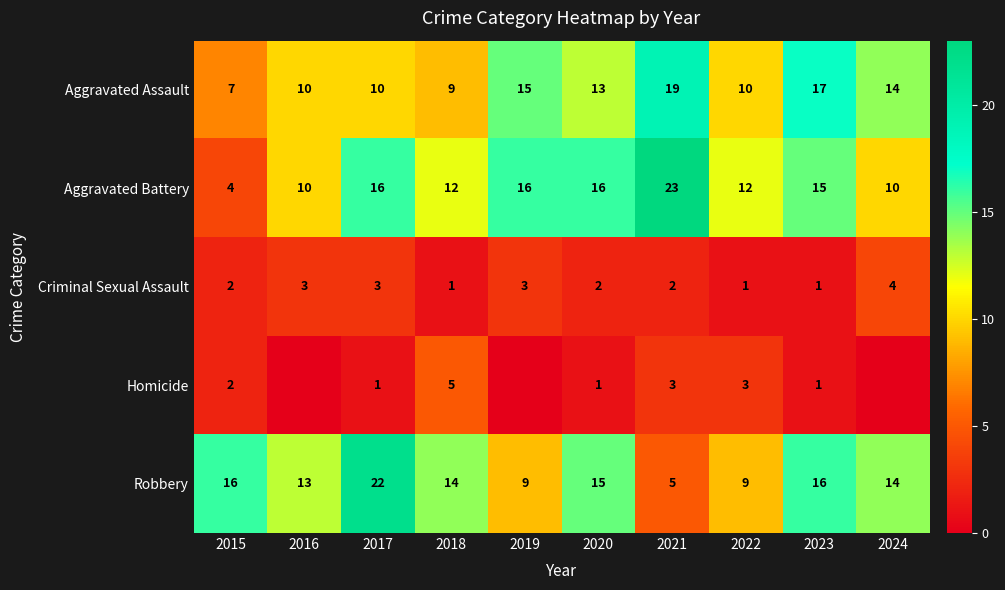

At 2018, list the series in order from largest to smallest.

Robbery, Aggravated Battery, Aggravated Assault, Homicide, Criminal Sexual Assault